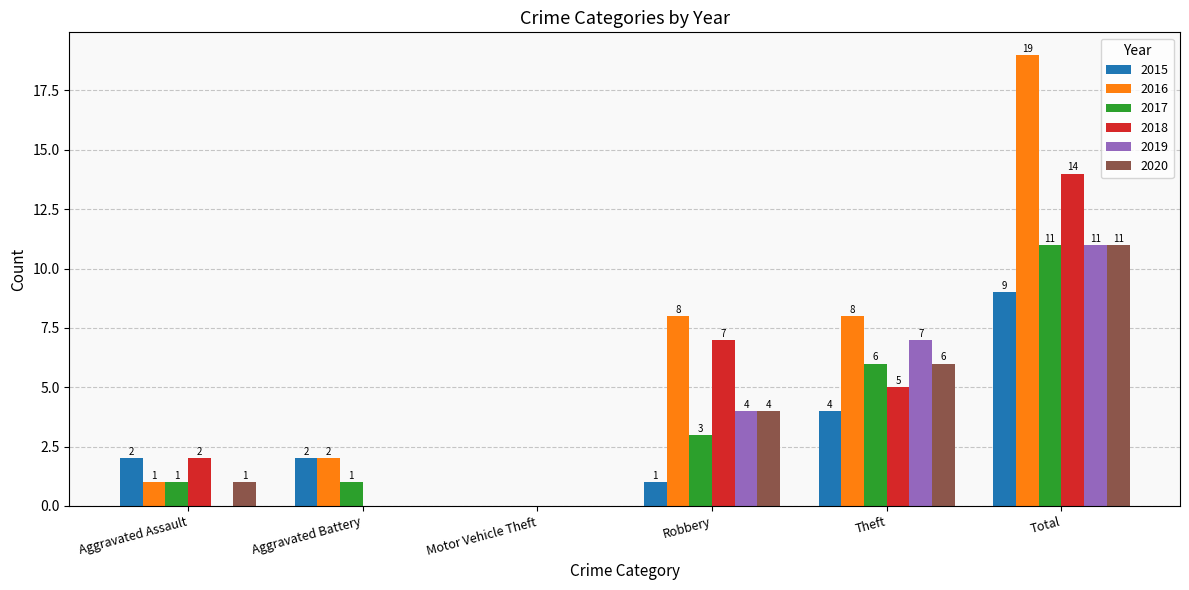

What is the sum of the 2019 values at Aggravated Assault and Robbery?

4